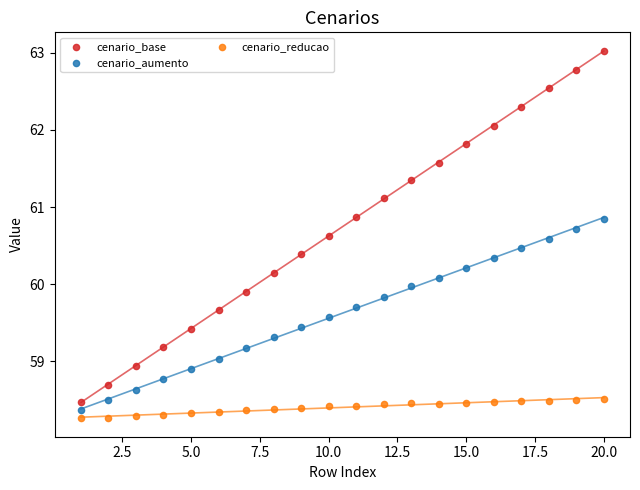

Across all data points, what is the range of X values (max minus min)?

19.0